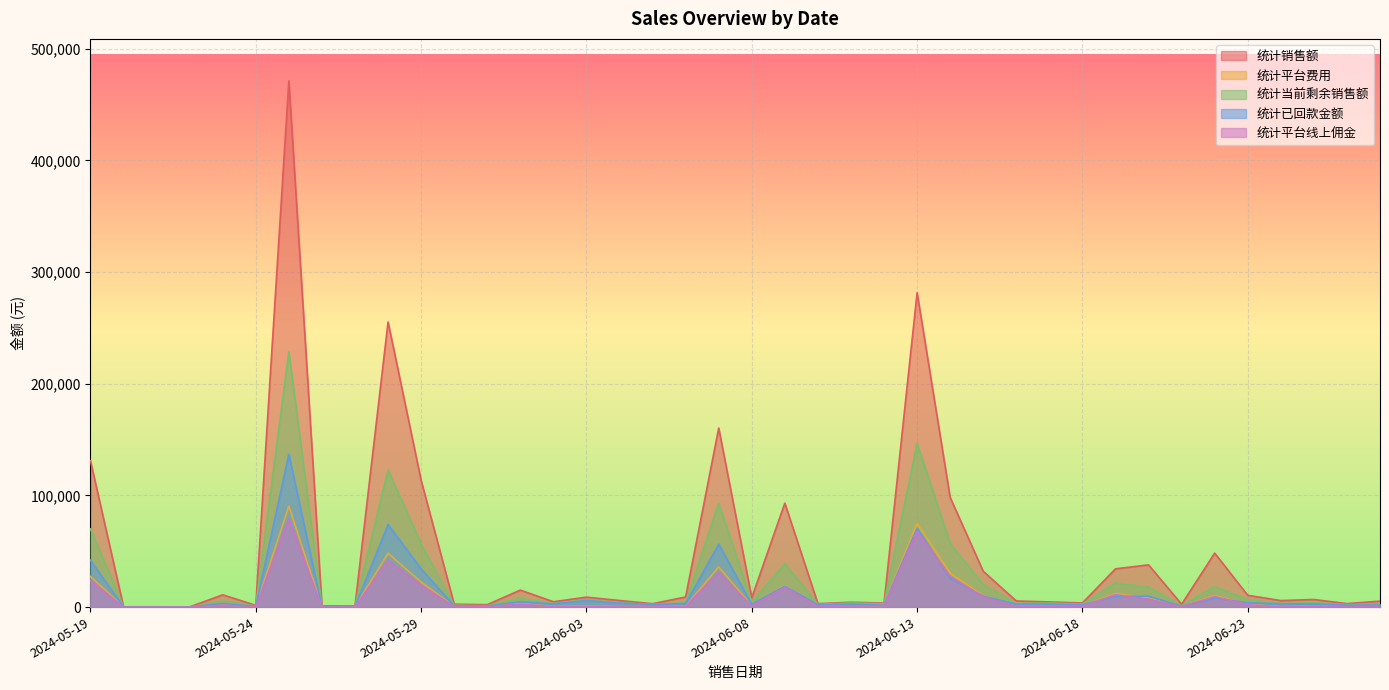

Reading left to right, transcribe all the data shown in this chart.

统计销售额: 131045.2	276.0	276.0	138.0	10987.0	1525.0	471183.3	961.0	1106.0	255359.6	113542.0	2597.0	2161.0	15217.0	4791.0	8904.8	5900.0	3040.0	9065.0	160339.5	8400.7	93096.7	3079.0	4372.3	3644.0	281569.9	98204.6	32070.0	5464.0	4638.0	3692.4	34270.6	37795.2	2527.0	48309.0	10548.6	5826.4	6789.6	3130.3	5345.2
统计平台费用: 27409.9	55.2	0.0	0.0	2161.2	338.4	90412.4	55.2	228.2	48164.8	22391.5	613.6	447.5	3149.8	496.1	957.5	379.8	172.7	842.2	35889.3	1256.0	19532.6	755.0	1199.1	1323.8	75066.5	30430.7	10151.9	858.6	1077.9	917.2	12207.2	7979.1	490.6	10308.6	2548.4	261.1	1099.0	587.6	852.8
统计当前剩余销售额: 70028.8	138.0	0.0	0.0	5551.0	973.0	228837.8	138.0	700.0	122875.8	56572.0	1646.0	1222.0	7935.0	3160.0	6591.8	3731.0	2488.0	3884.0	92937.1	4059.2	38889.7	2542.0	3695.3	2979.0	146594.9	56799.4	20059.2	3248.0	3516.0	2795.4	21568.6	17832.2	1197.0	18525.2	6614.6	3221.6	3979.6	2311.0	2667.1
统计已回款金额: 41889.2	88.9	0.0	0.0	3306.5	512.8	136956.5	88.9	365.4	73955.8	34278.9	1114.7	823.5	4899.6	2827.5	5890.5	3557.1	2271.4	3177.7	56384.5	2409.6	18745.9	1972.3	2683.2	1682.5	70562.6	25872.4	9786.8	2562.2	2569.4	2005.0	9596.6	9774.8	736.6	8077.7	3856.1	2949.4	2906.1	1675.7	1811.2
统计平台线上佣金: 23908.5	48.3	0.0	0.0	1883.7	289.8	78970.5	48.3	193.2	42021.0	19562.9	531.3	386.4	2753.1	338.1	627.9	193.2	48.3	648.0	31242.4	1053.0	17588.1	627.9	1014.3	1174.9	67736.8	27590.7	9148.9	696.2	902.1	777.4	11128.8	7087.5	430.8	9382.3	2217.7	100.0	900.0	472.1	719.4